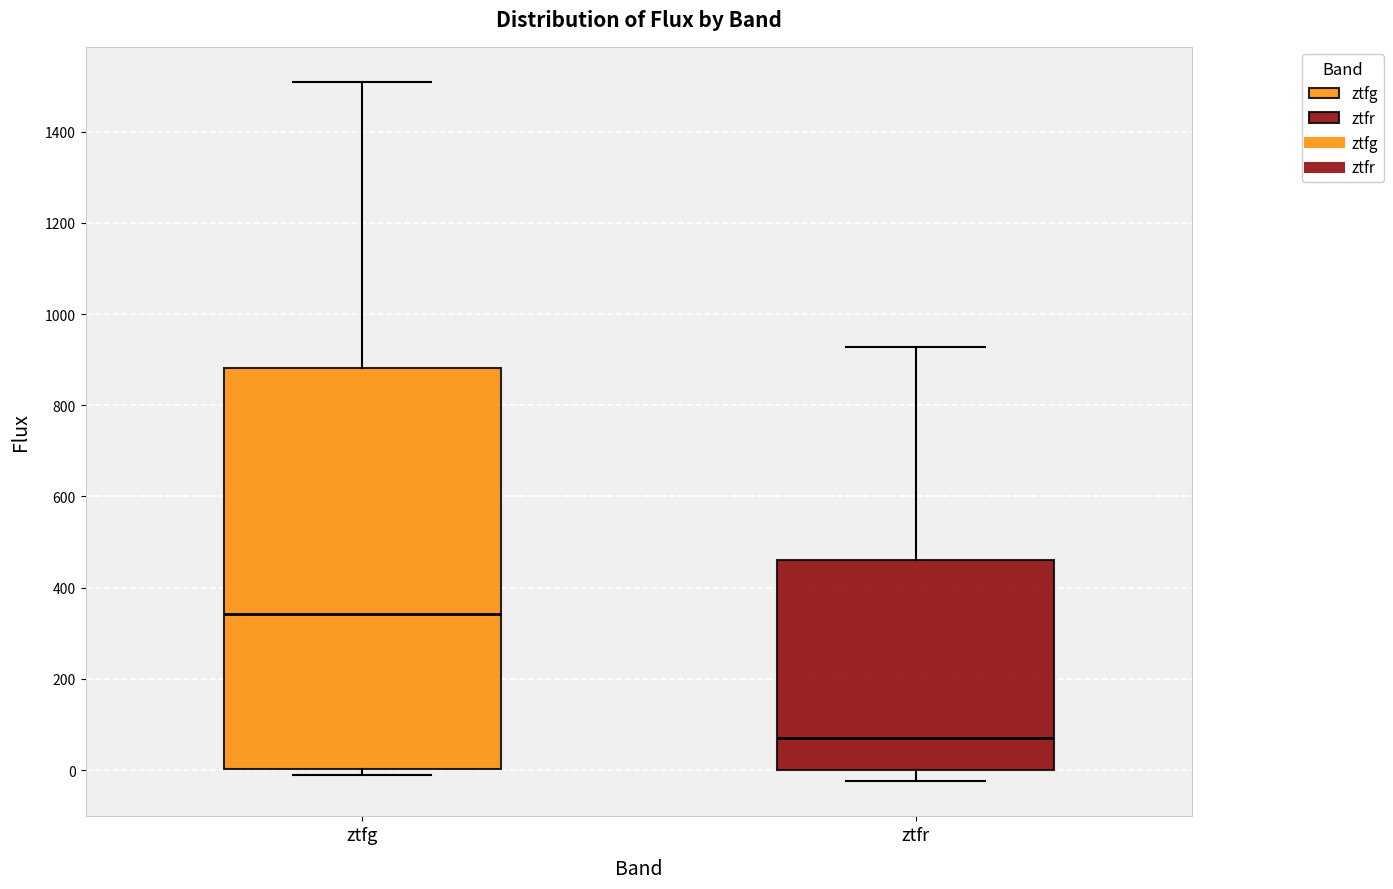

Which box's median line is the highest?

ztfg